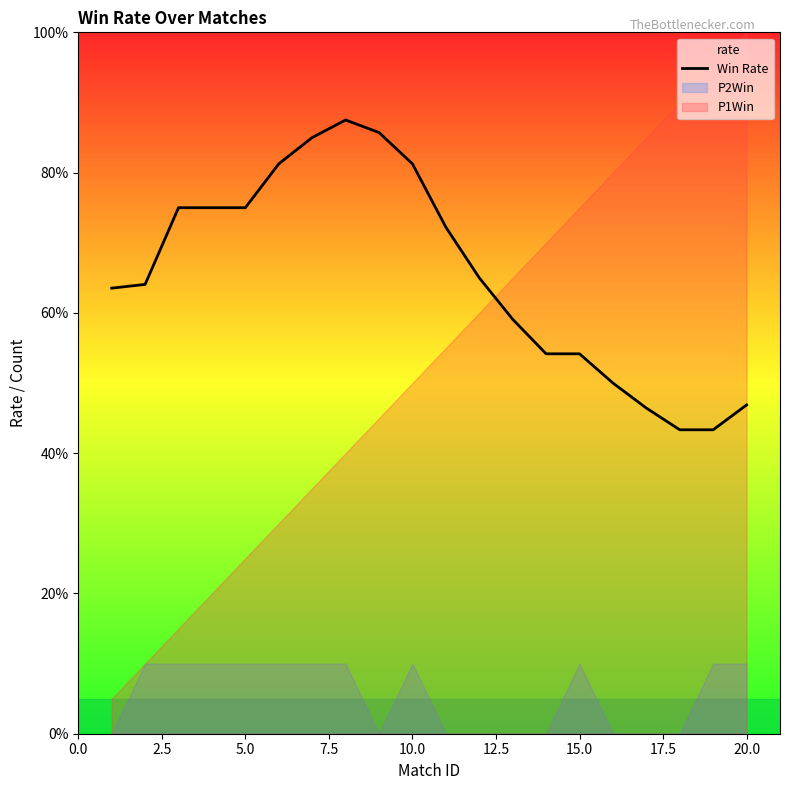

What is the difference between the second highest and minimum values?

0.4